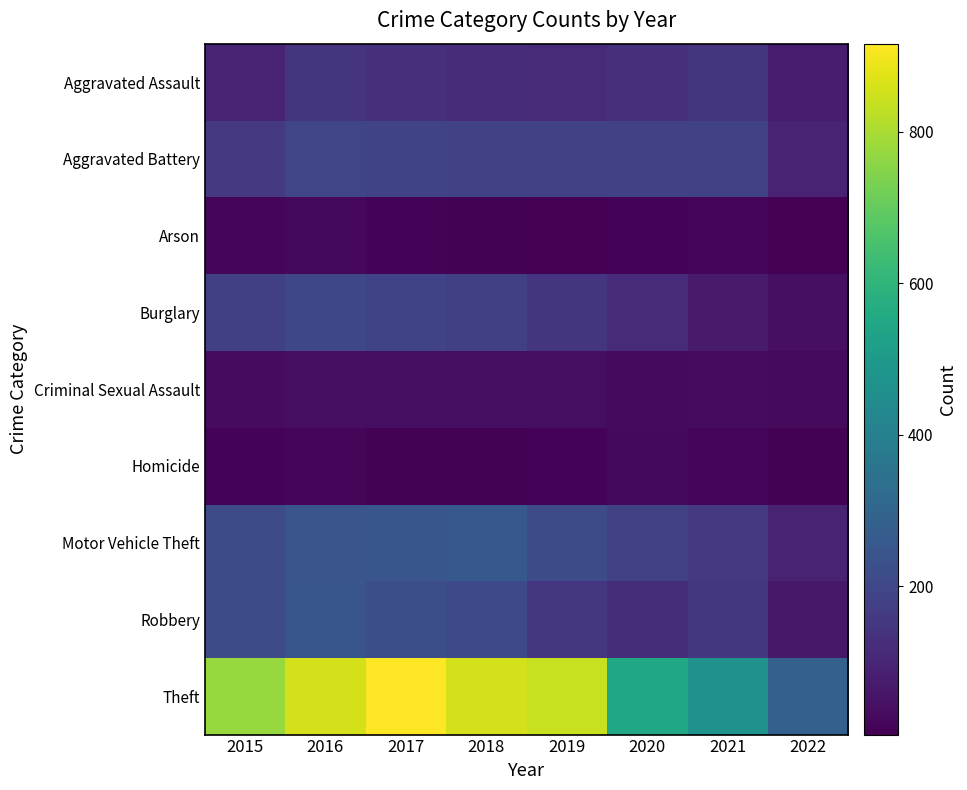

At how many categories does at least one series exceed 206?

8